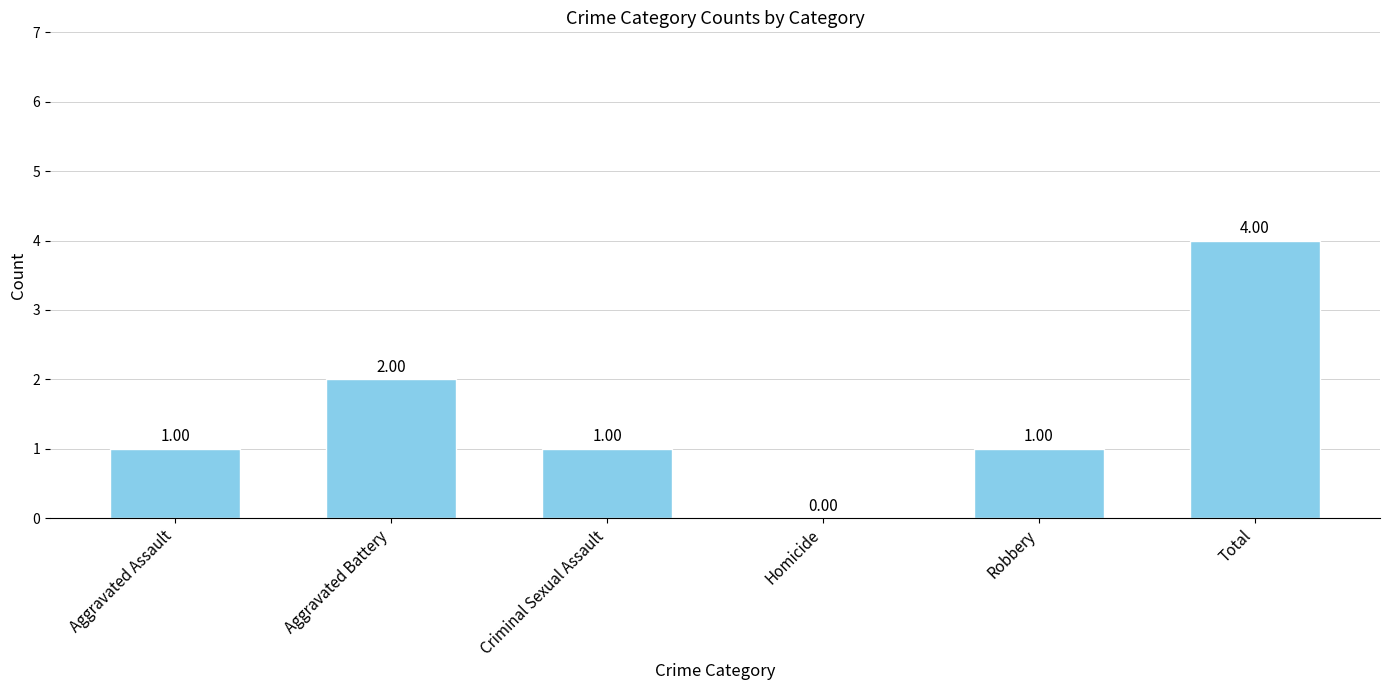

Approximately how many times larger is the value at Aggravated Assault compared to Aggravated Battery?

0.5